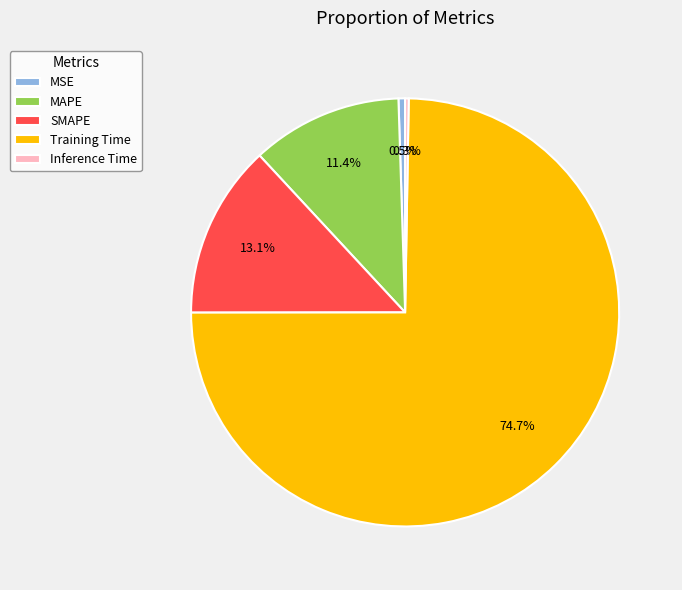

Do Training Time and MAPE together represent more than half of the pie?

Yes